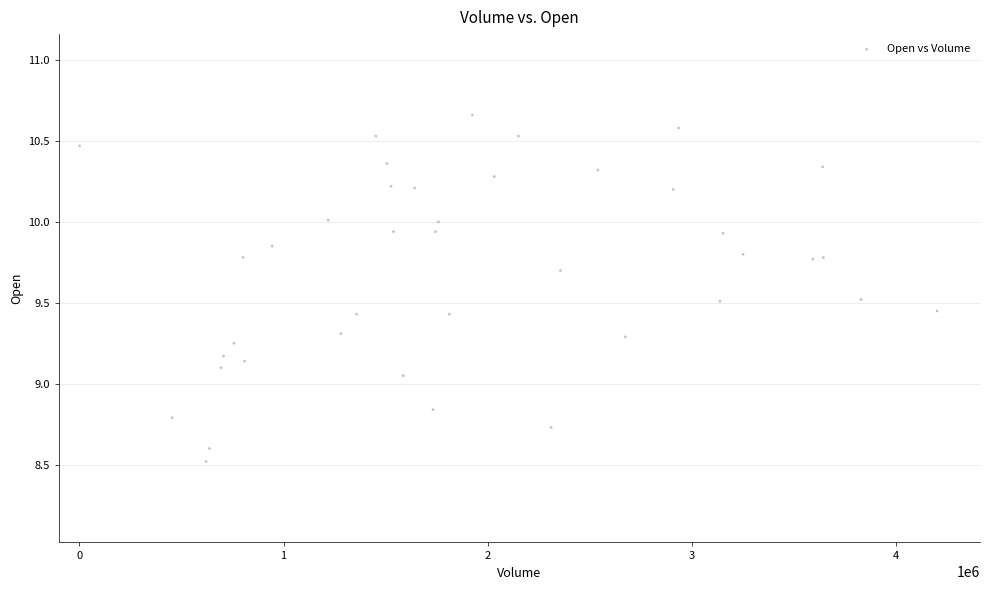

What is the range of X values (max minus min)?

4201400.0